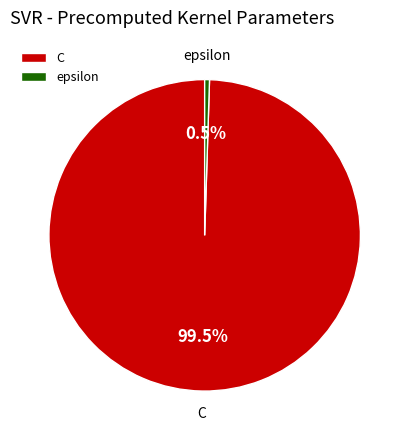

What percentage do C and epsilon together represent?

100.0%